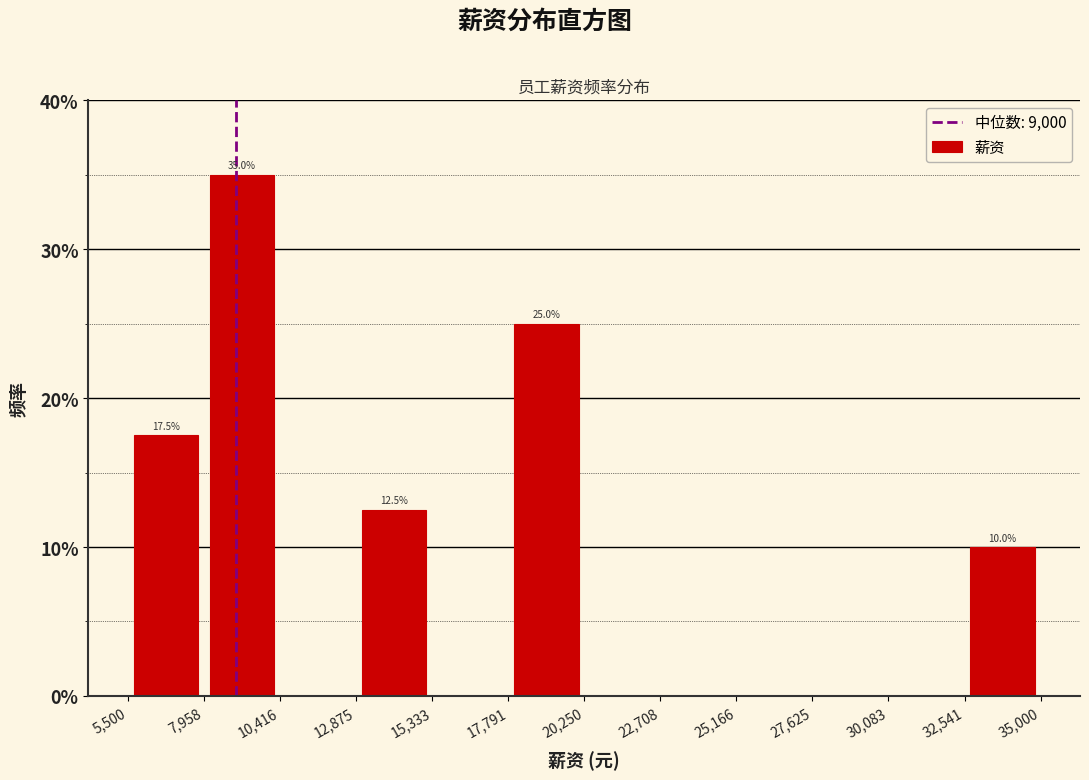

Which range on the x-axis has the tallest bar?

7,958 to 10,416